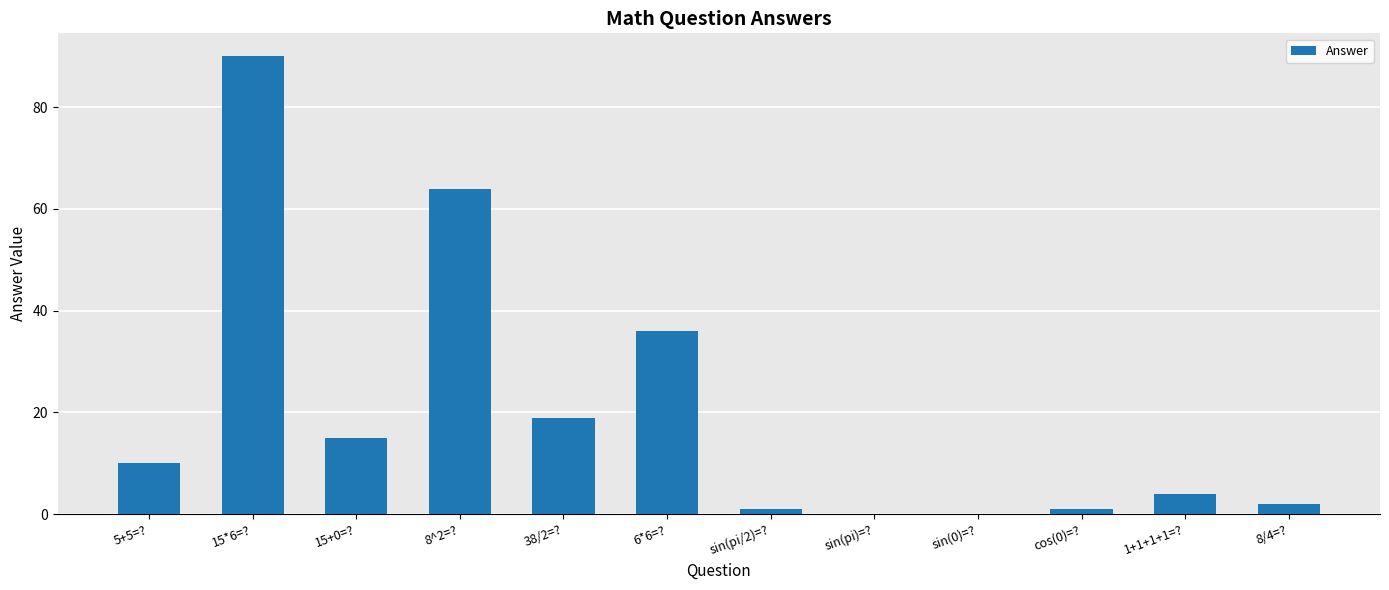

True or false: the data shows 1 at cos(0)=?.

True